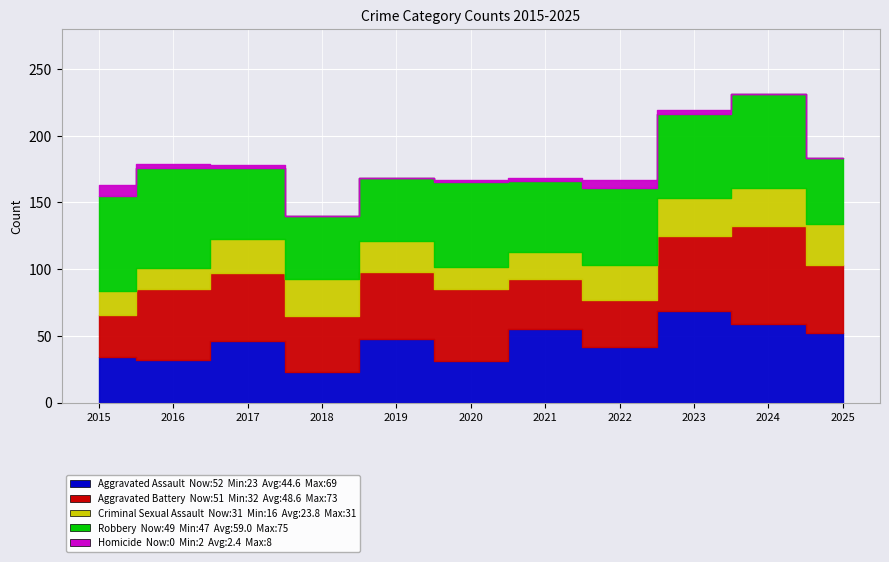

What is the sum of the Criminal Sexual Assault values at 2020 and 2016?

33